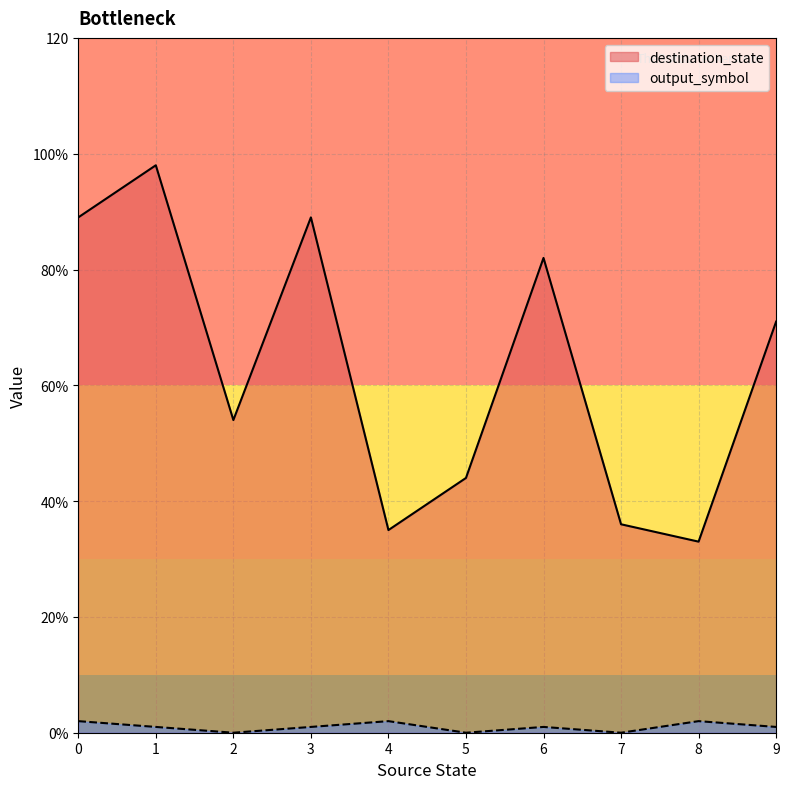

What are all the series names shown in the legend?

destination_state, output_symbol